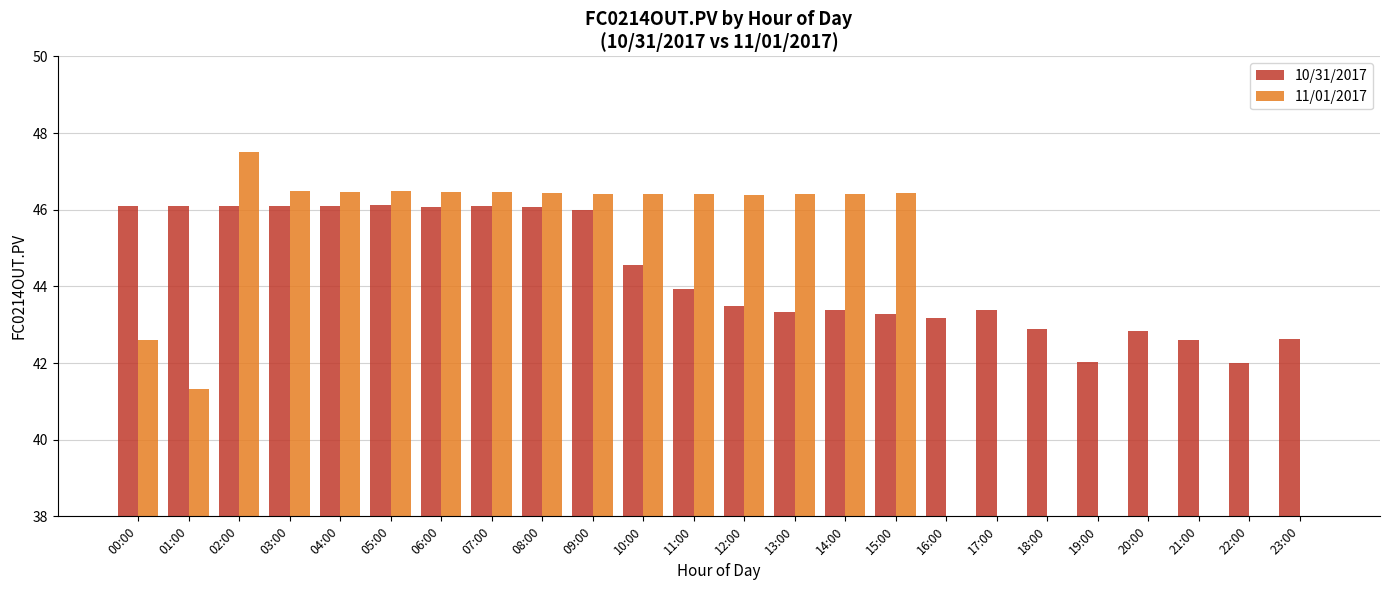

Rank the series by their maximum value, from lowest to highest.

10/31/2017, 11/01/2017